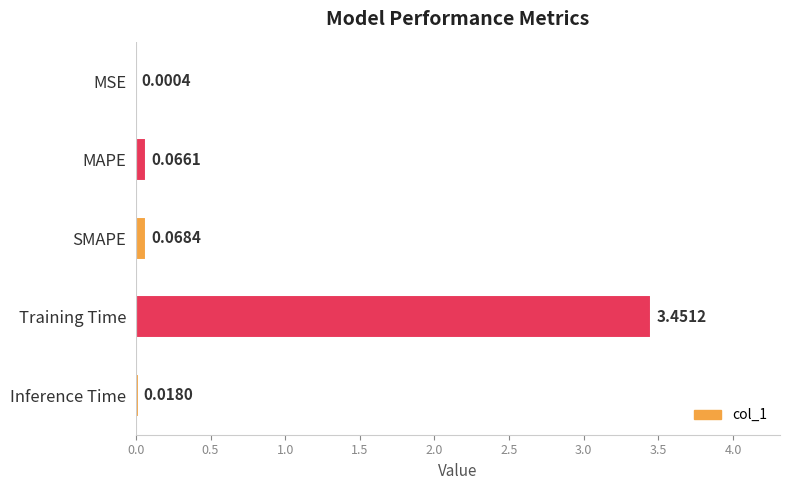

At which category does the chart reach its peak across all series?

Training Time